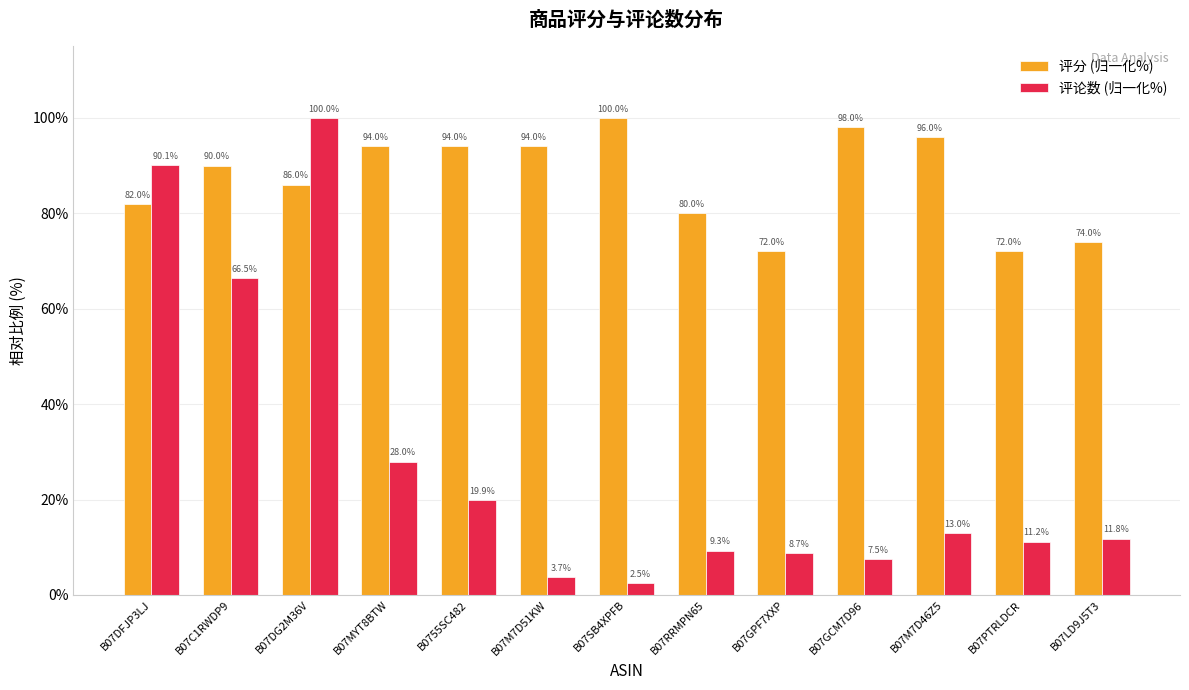

Reading left to right, what are all the values shown in this chart?

评分 (归一化%): B07DFJP3LJ=82.0	B07C1RWDP9=90.0	B07DG2M36V=86.0	B07MYT8BTW=94.0	B0755SC482=94.0	B07M7D51KW=94.0	B07SB4XPFB=100.0	B07RRMPN65=80.0	B07GPF7XXP=72.0	B07GCM7D96=98.0	B07M7D46Z5=96.0	B07PTRLDCR=72.0	B07LD9J5T3=74.0
评论数 (归一化%): B07DFJP3LJ=90.1	B07C1RWDP9=66.5	B07DG2M36V=100.0	B07MYT8BTW=28.0	B0755SC482=19.9	B07M7D51KW=3.7	B07SB4XPFB=2.5	B07RRMPN65=9.3	B07GPF7XXP=8.7	B07GCM7D96=7.5	B07M7D46Z5=13.0	B07PTRLDCR=11.2	B07LD9J5T3=11.8